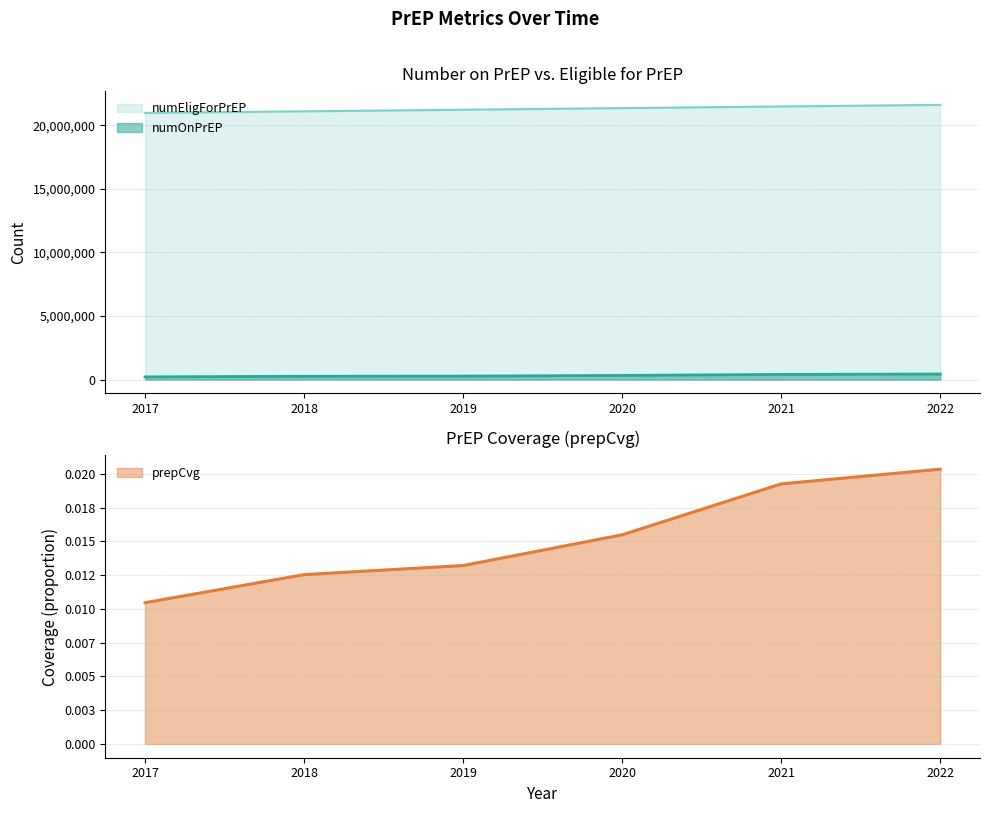

What is the difference between the maximum and minimum values in the numOnPrEP series?

220237